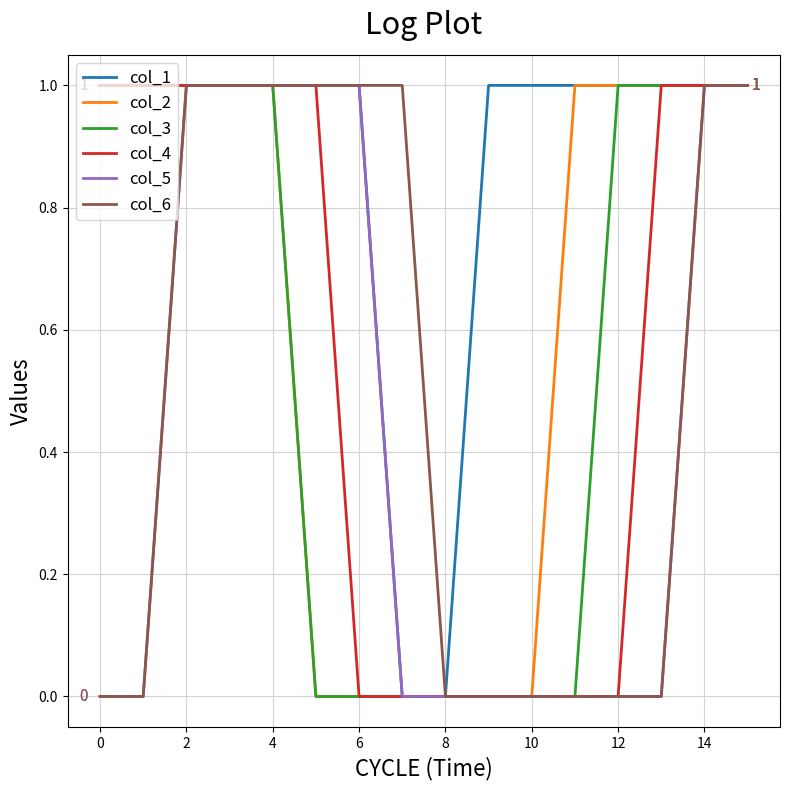

Which series has the largest total across all categories?

col_1